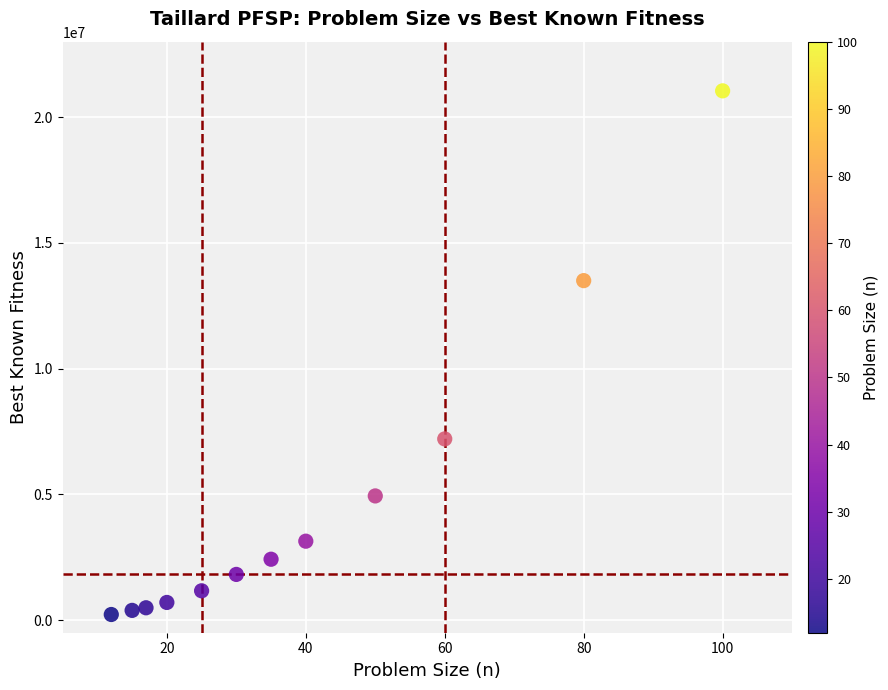

What Y value in the scatter plot is closest to 10634584?

13499184